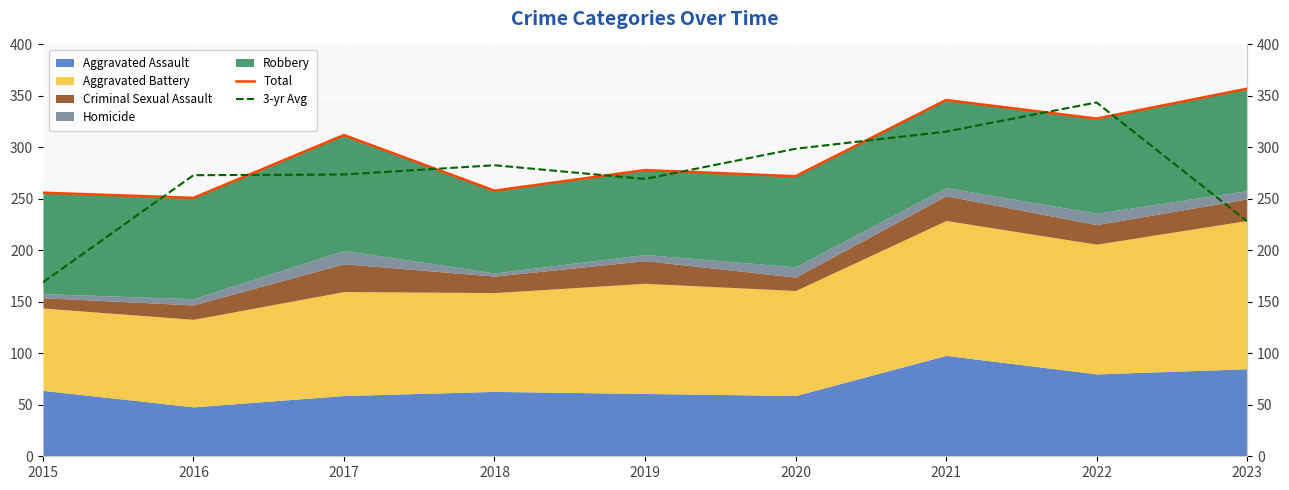

List the labels in order of Total value, largest first.

2023, 2021, 2022, 2017, 2019, 2020, 2018, 2015, 2016